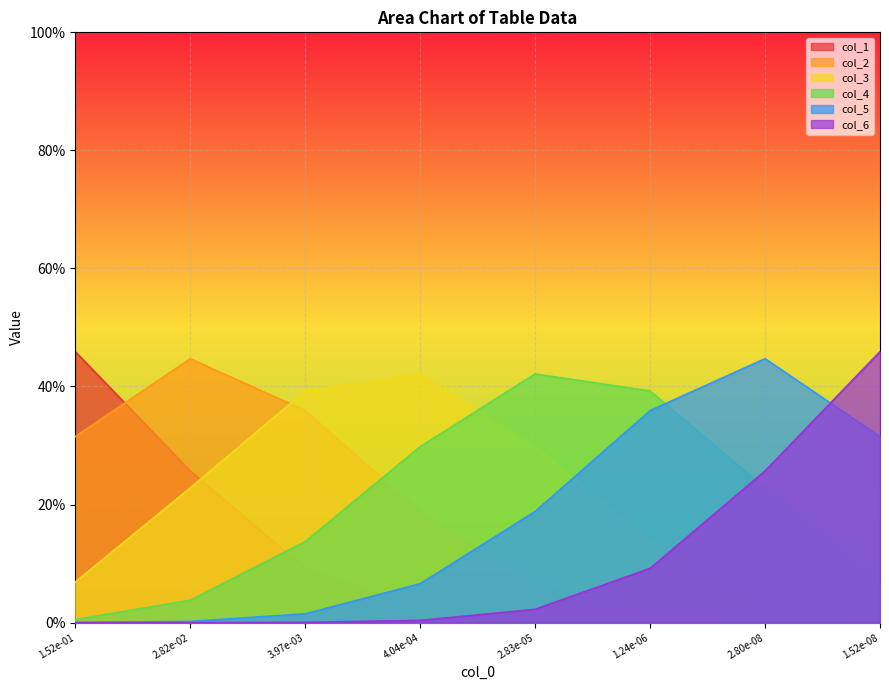

True or false: col_2 has a value of 0.0 at 2.80e-08.

True